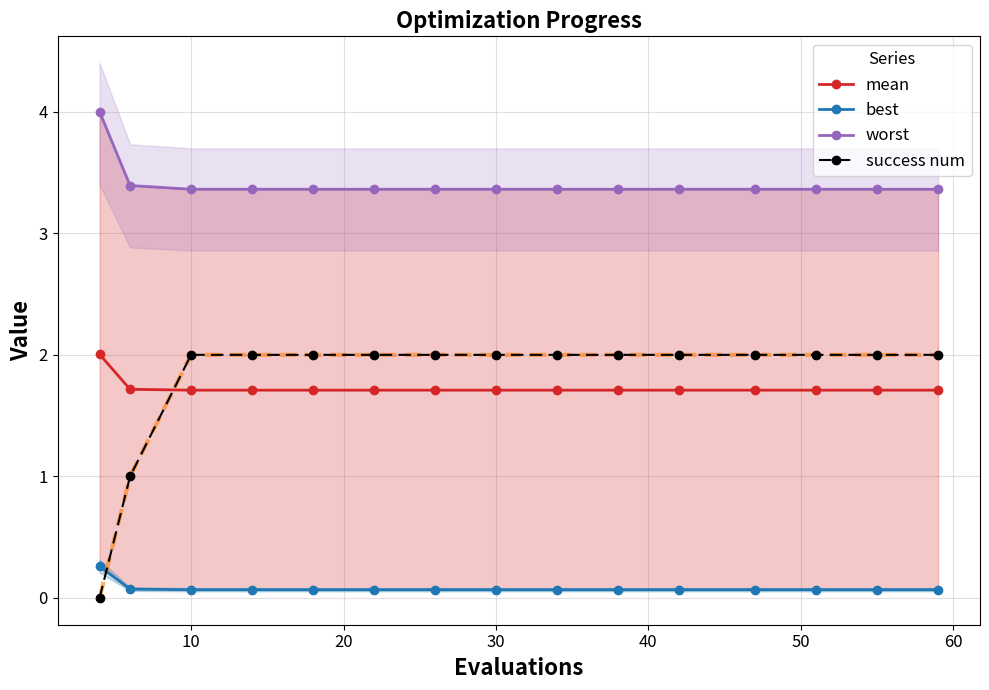

True or false: mean and worst cross at least once.

False